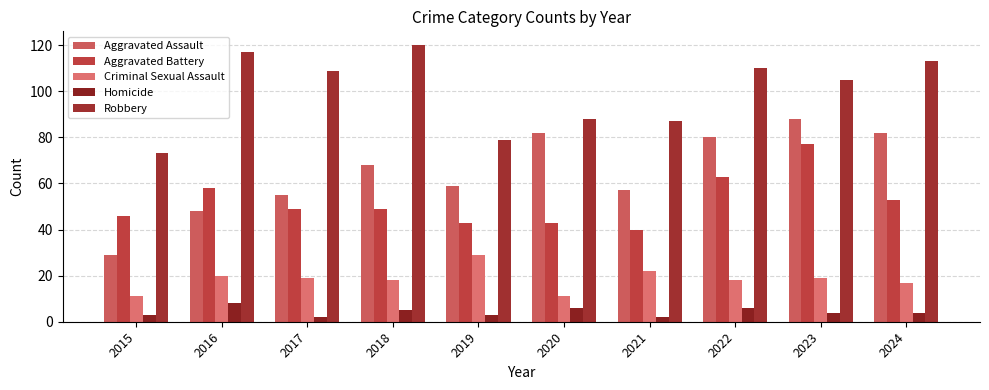

List the series in order of their peak value, highest first.

Robbery, Aggravated Assault, Aggravated Battery, Criminal Sexual Assault, Homicide